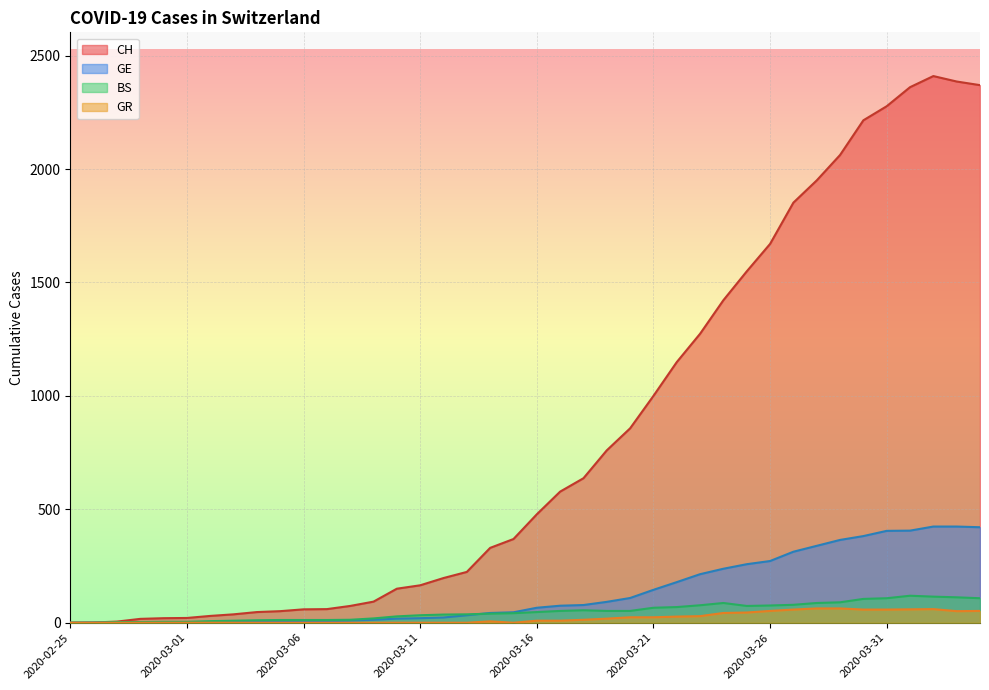

List the series in order of their peak value, highest first.

CH, GE, BS, GR